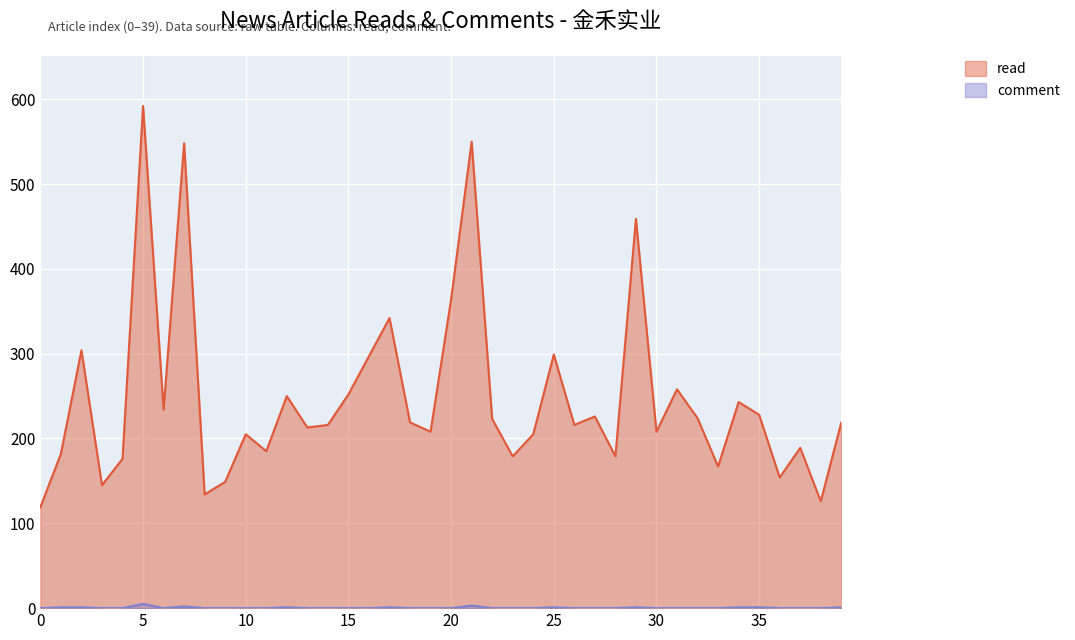

Is the value of read at 25 greater than the value of comment at 32?

Yes